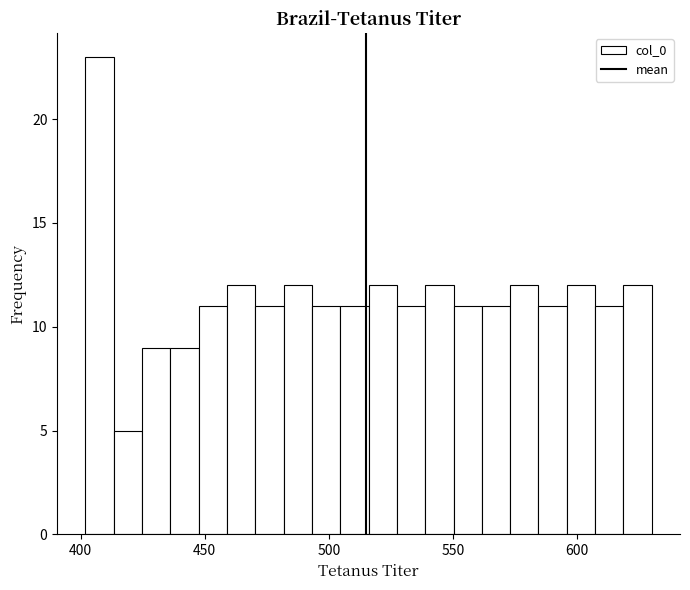

Around what value on the x-axis is the tallest bar? Give the approximate position of its centre, as read against the axis.

410